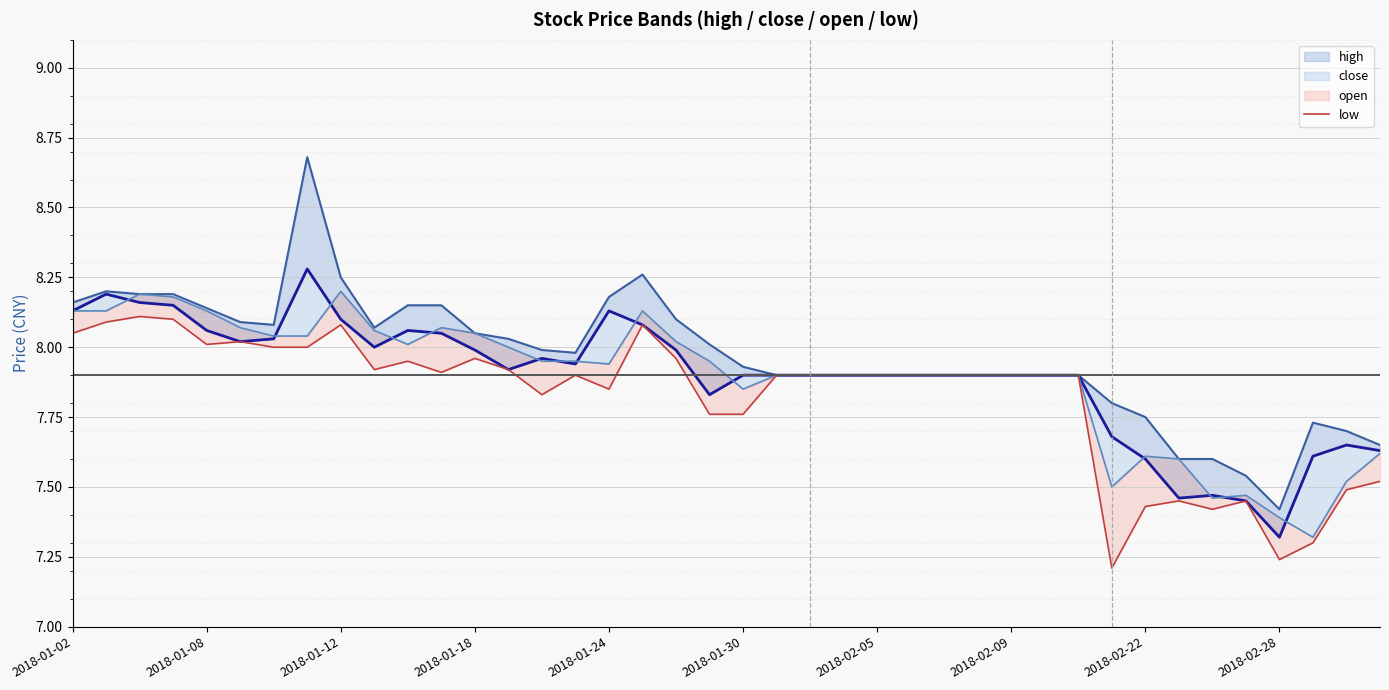

Which series has the largest range (max minus min)?

high_line